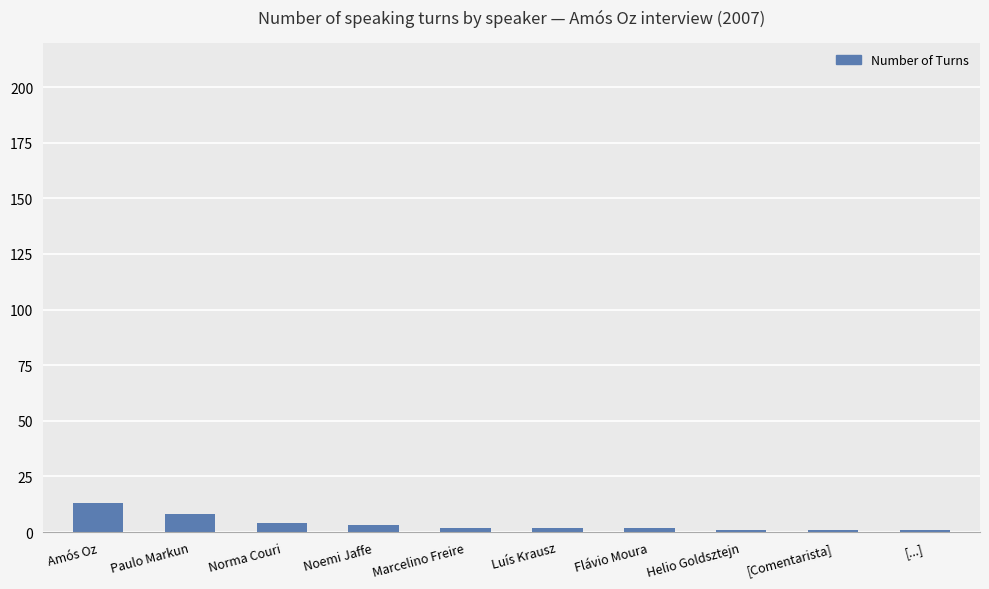

What is the greatest value displayed?

13